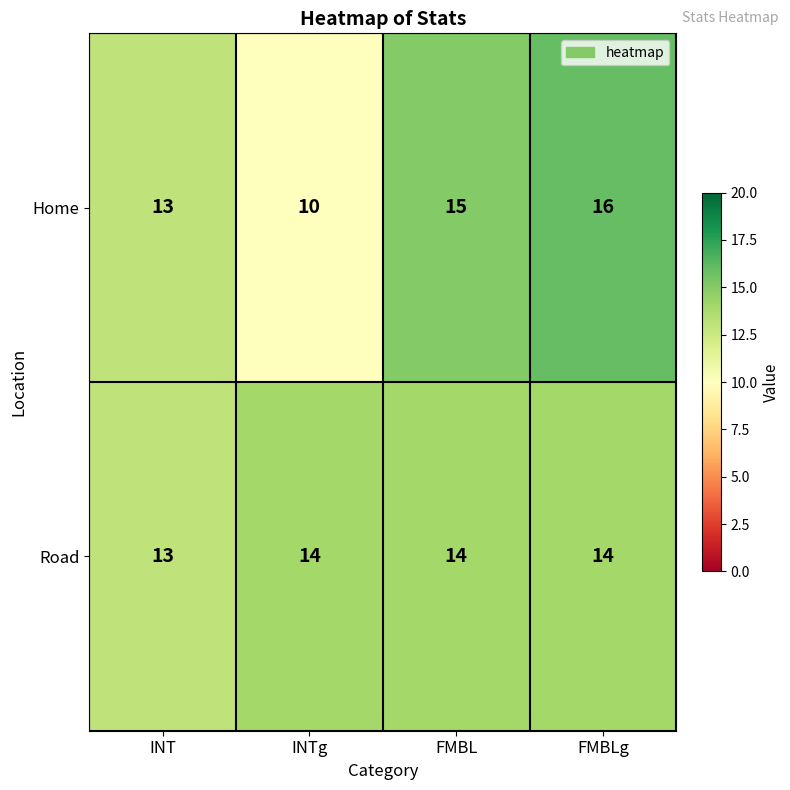

Where is Home nearest to the value 13?

INT